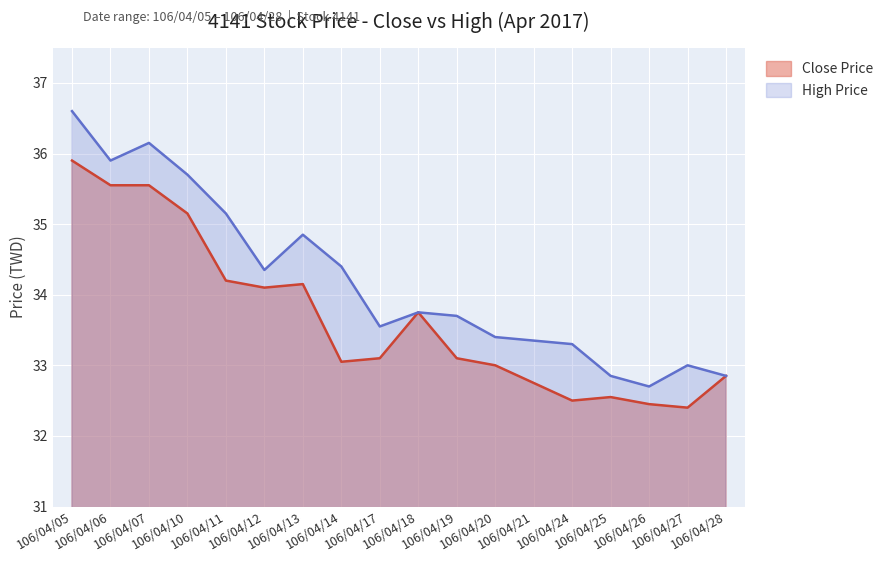

List the labels in order of Close Price value, smallest first.

106/04/27, 106/04/26, 106/04/24, 106/04/25, 106/04/21, 106/04/28, 106/04/20, 106/04/14, 106/04/17, 106/04/19, 106/04/18, 106/04/12, 106/04/13, 106/04/11, 106/04/10, 106/04/06, 106/04/07, 106/04/05